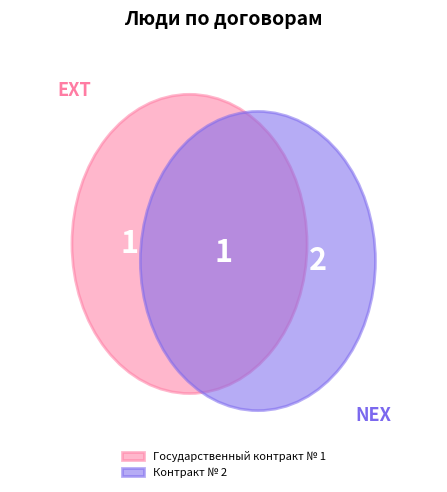

Does Контракт № 2 account for over 50% of the chart?

Yes